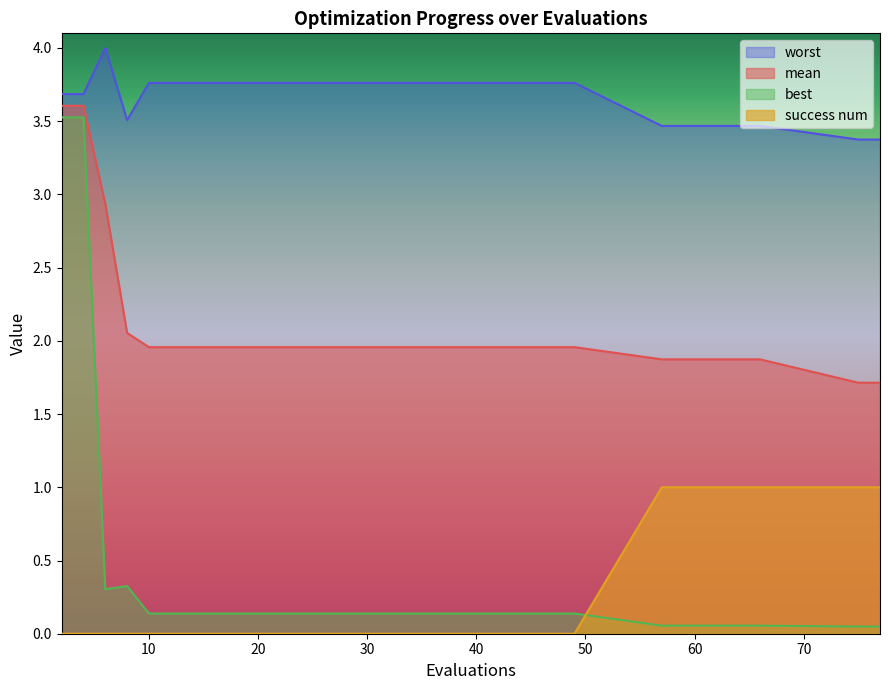

At which category does the chart reach its peak across all series?

6